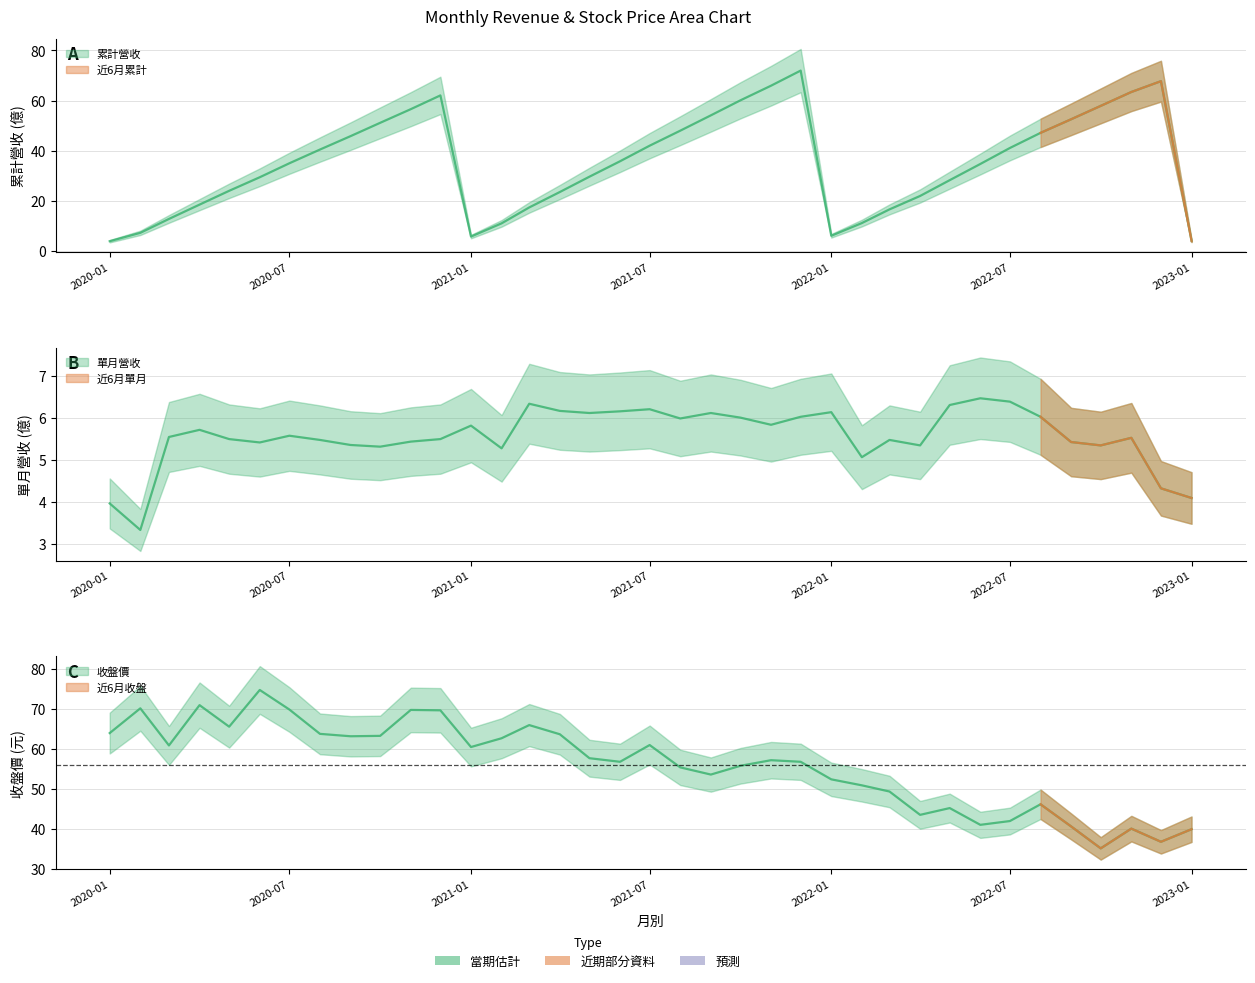

List the labels in order of 累計營收(億) value, largest first.

2021-12, 2022-12, 2021-11, 2022-11, 2020-12, 2021-10, 2022-10, 2020-11, 2021-09, 2022-09, 2020-10, 2021-08, 2022-08, 2020-09, 2021-07, 2022-07, 2020-08, 2021-06, 2020-07, 2022-06, 2021-05, 2020-06, 2022-05, 2020-05, 2021-04, 2022-04, 2020-04, 2021-03, 2022-03, 2020-03, 2022-02, 2021-02, 2020-02, 2022-01, 2021-01, 2023-01, 2020-01